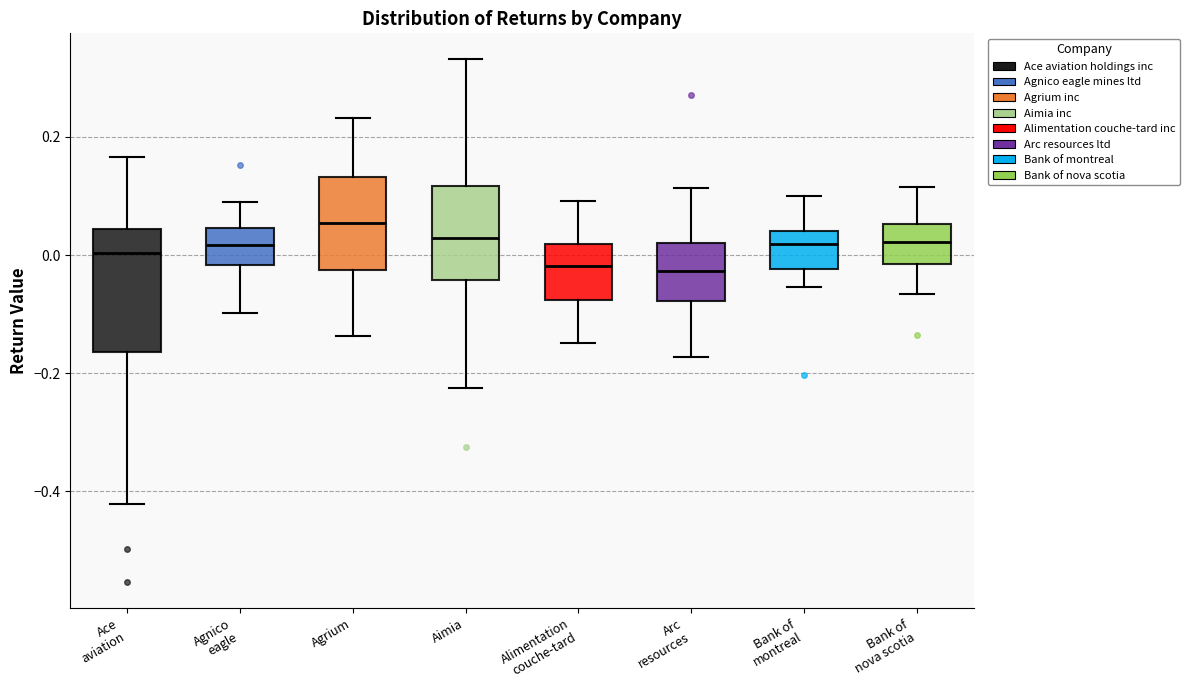

Reading left to right, read every box against the y-axis: the position of its median line, the range the box covers, and the ends of its whiskers. The values are not printed on the chart, so give them approximately, as read against the axis.

Ace aviation: median 0.00, box -0.16 to 0.04, whiskers -0.42 to 0.16
Agnico eagle: median 0.02, box -0.02 to 0.04, whiskers -0.10 to 0.08
Agrium: median 0.06, box -0.02 to 0.14, whiskers -0.14 to 0.24
Aimia: median 0.02, box -0.04 to 0.12, whiskers -0.22 to 0.34
Alimentation couche-tard: median -0.02, box -0.08 to 0.02, whiskers -0.14 to 0.10
Arc resources: median -0.02, box -0.08 to 0.02, whiskers -0.18 to 0.12
Bank of montreal: median 0.02, box -0.02 to 0.04, whiskers -0.06 to 0.10
Bank of nova scotia: median 0.02, box -0.02 to 0.06, whiskers -0.06 to 0.12